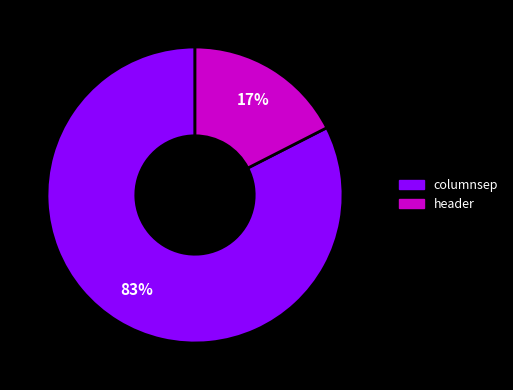

To the nearest percent, what is the combined percentage of header and columnsep?

100%